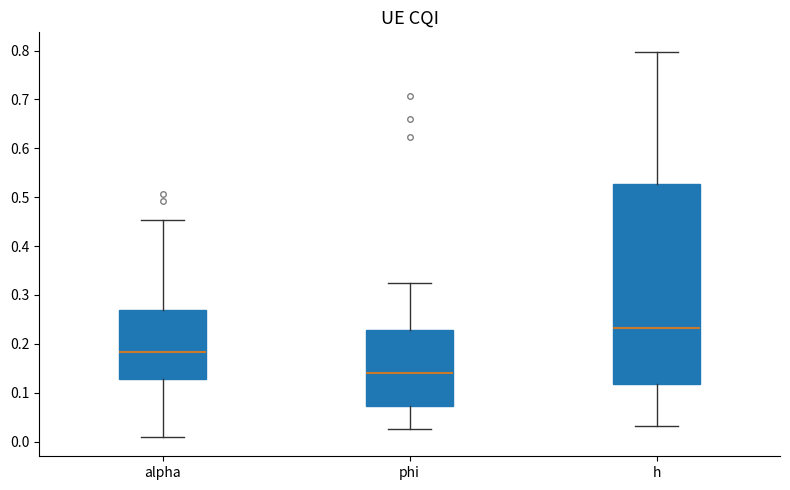

Reading left to right, read every box against the y-axis: the position of its median line, the range the box covers, and the ends of its whiskers. The values are not printed on the chart, so give them approximately, as read against the axis.

alpha: median 0.18, box 0.13 to 0.27, whiskers 0.01 to 0.45
phi: median 0.14, box 0.07 to 0.23, whiskers 0.03 to 0.33
h: median 0.23, box 0.12 to 0.53, whiskers 0.03 to 0.80